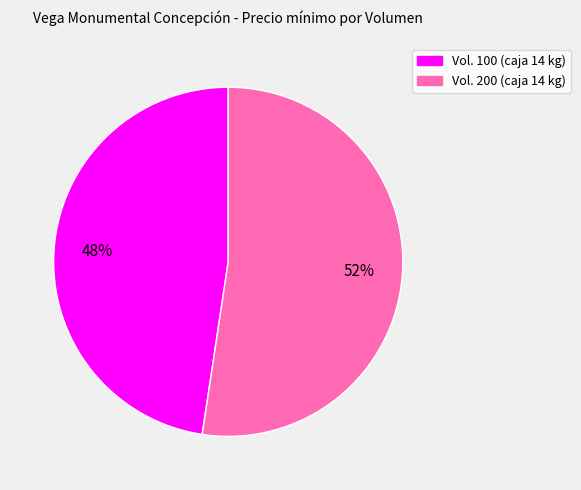

To the nearest percent, what is the average slice percentage?

50%